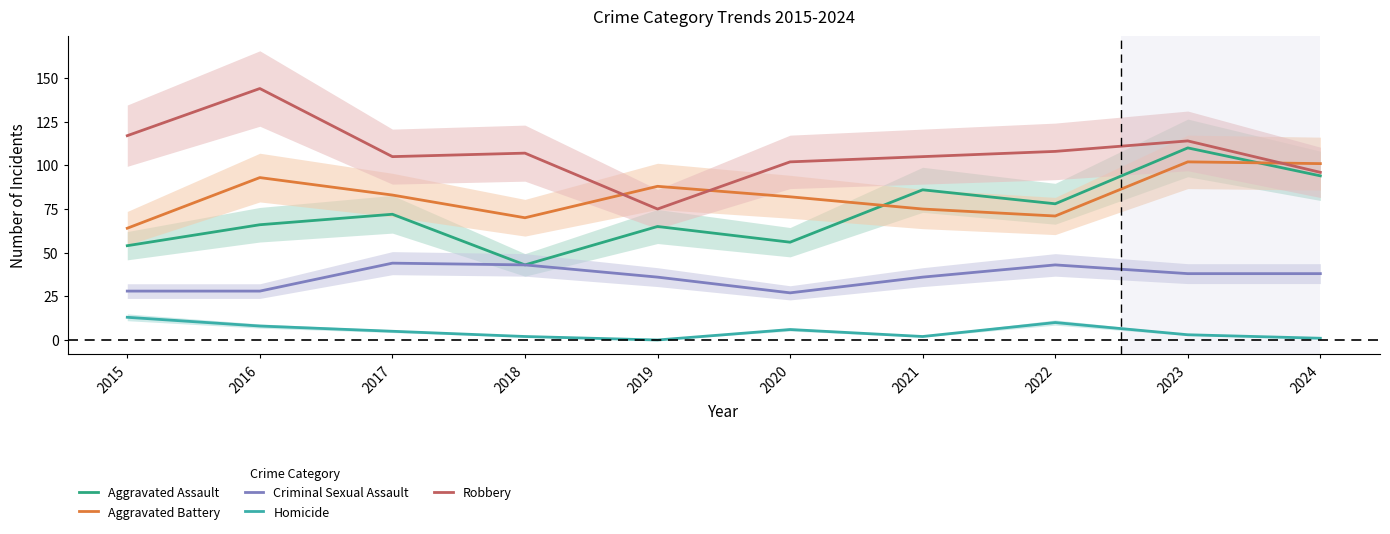

Rank the categories by Aggravated Assault value from lowest to highest.

2018, 2015, 2020, 2019, 2016, 2017, 2022, 2021, 2024, 2023